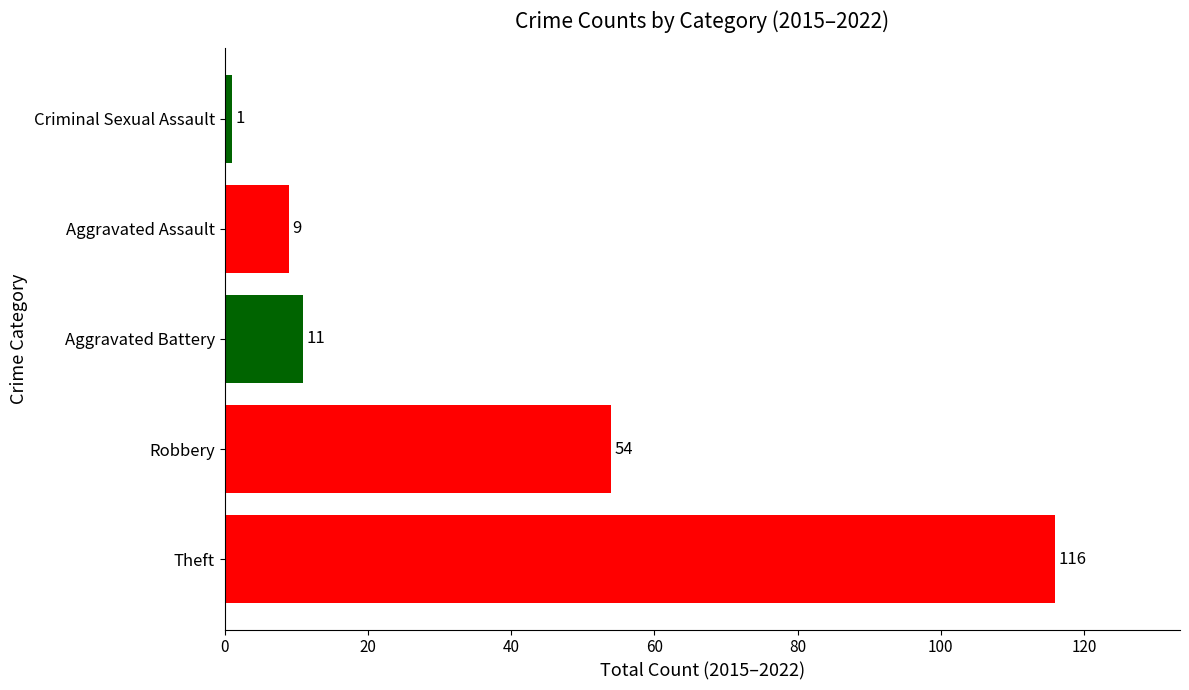

What is the greatest value displayed?

116